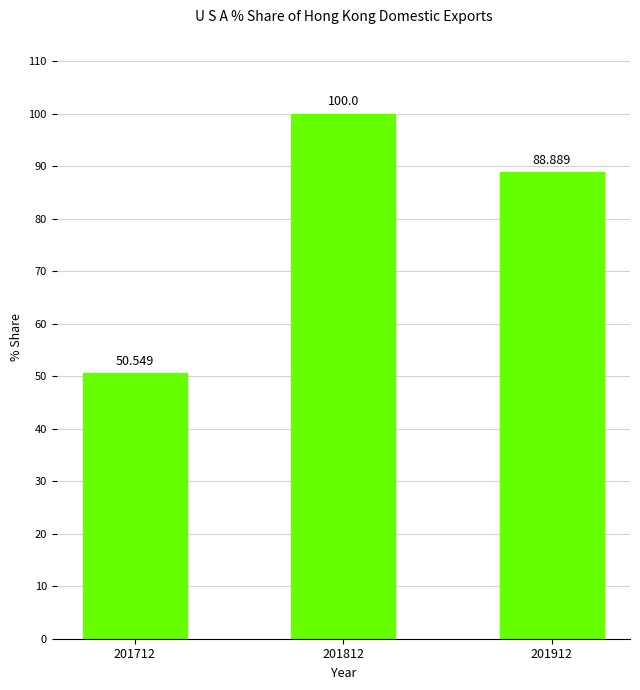

At which label does the data first exceed 88?

201812